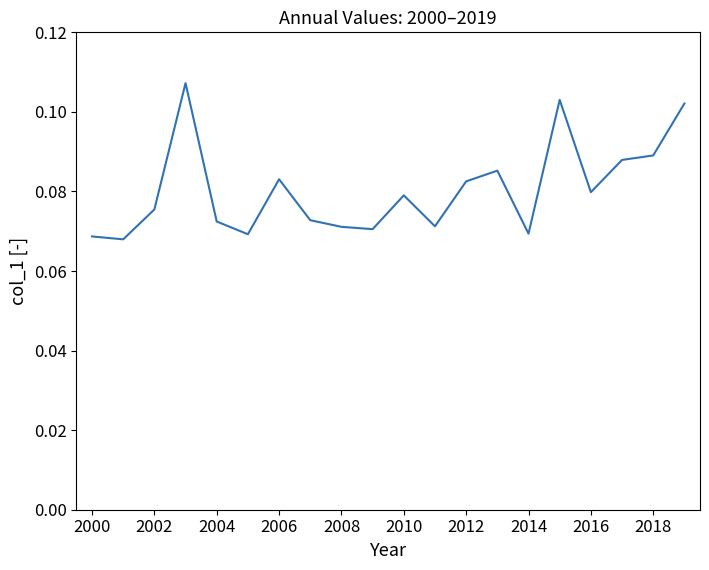

The chart shows a value of 0.0 at 2014. True or false?

False